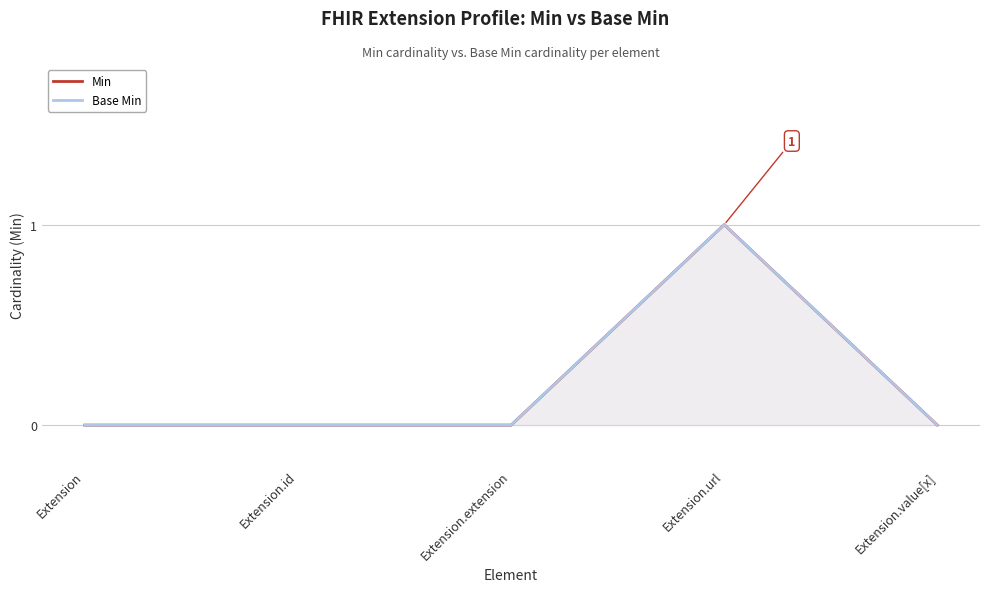

Does the chart display data point markers on the line(s)?

No